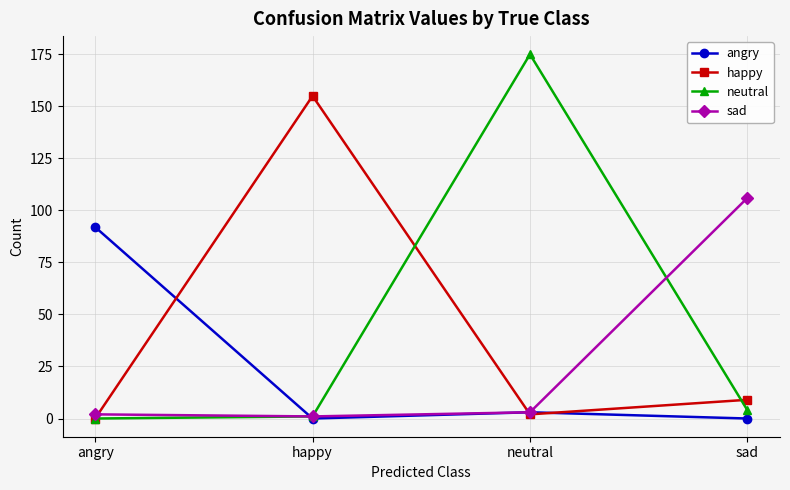

True or false: sad has more than 1 points higher than both neighbors.

False